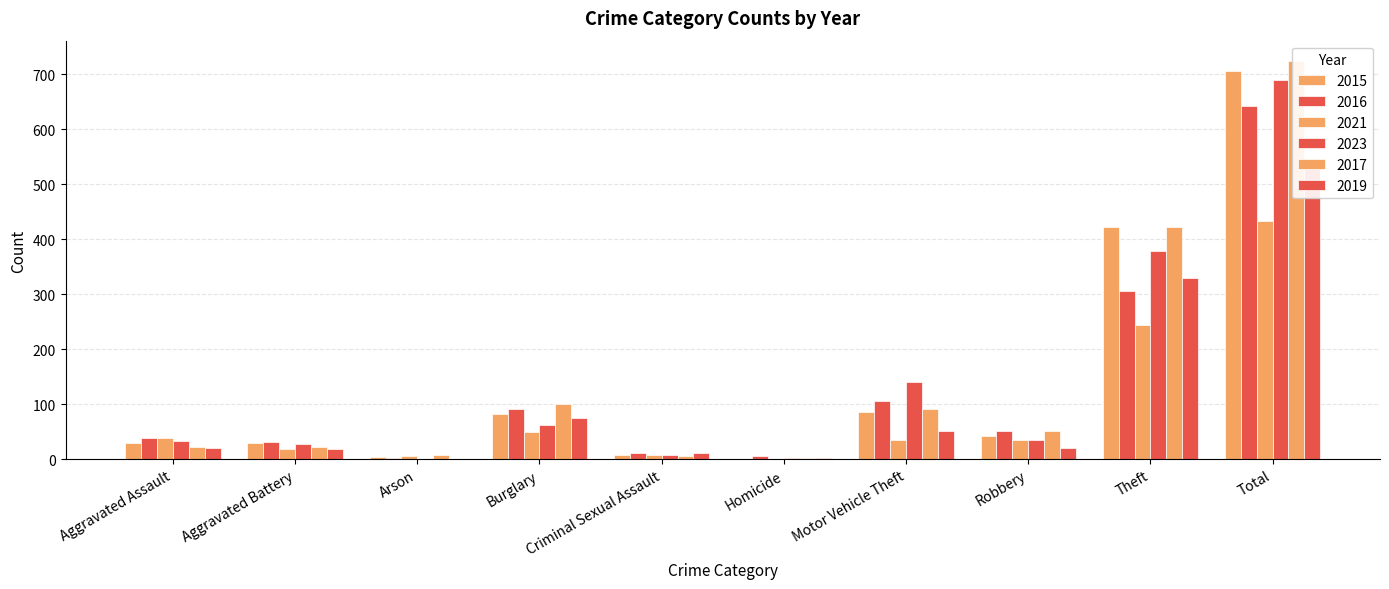

What is the value of the 2016 bar at the 1st from the left?

38